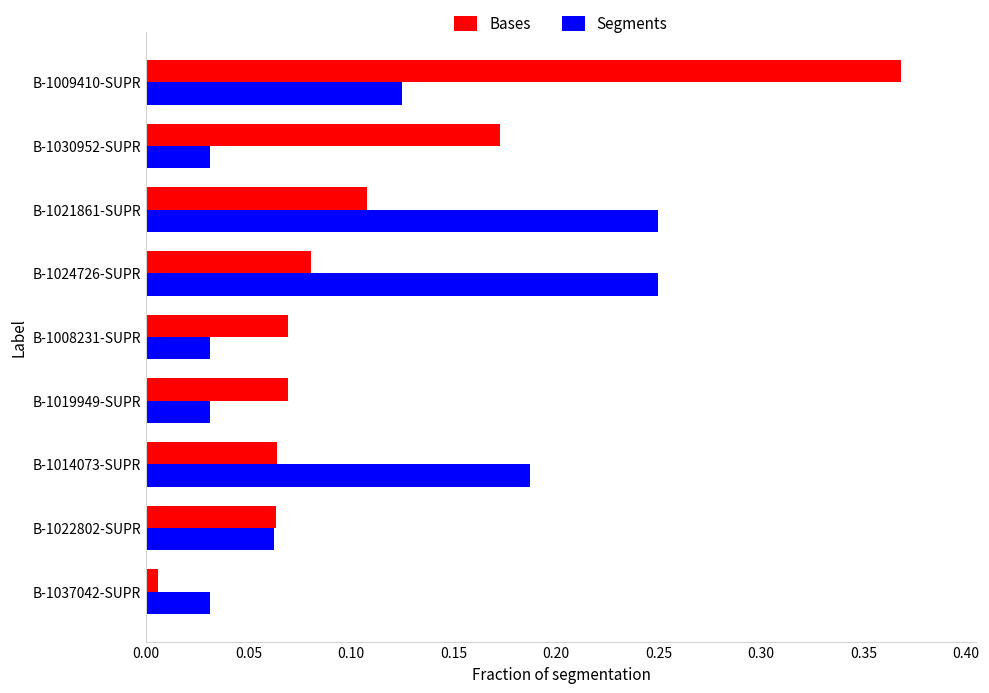

List the series in order of their peak value, highest first.

Bases, Segments